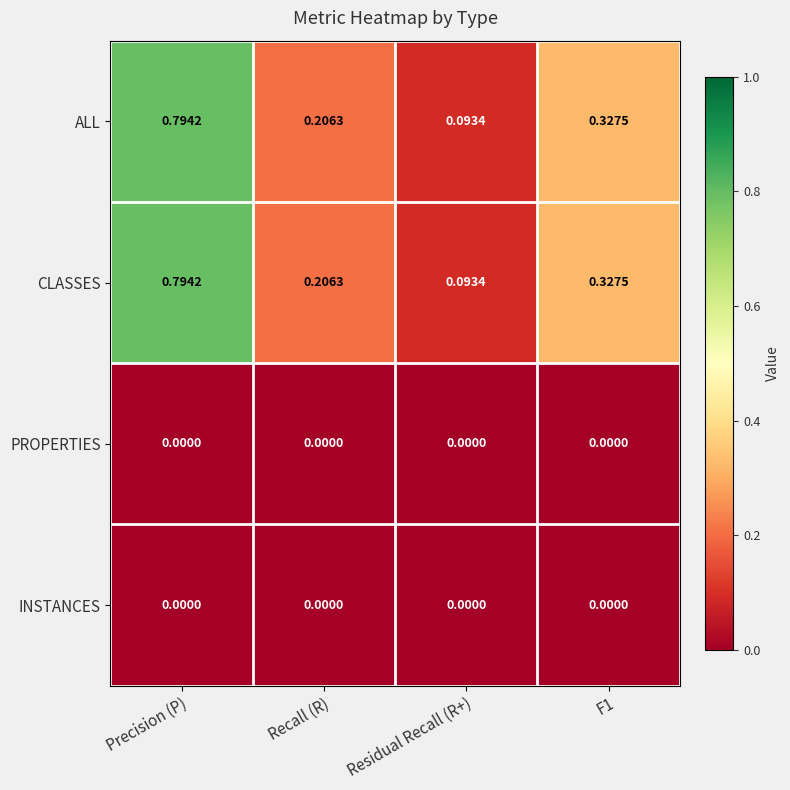

Is the value of ALL at Precision (P) greater than the value of INSTANCES at F1?

Yes